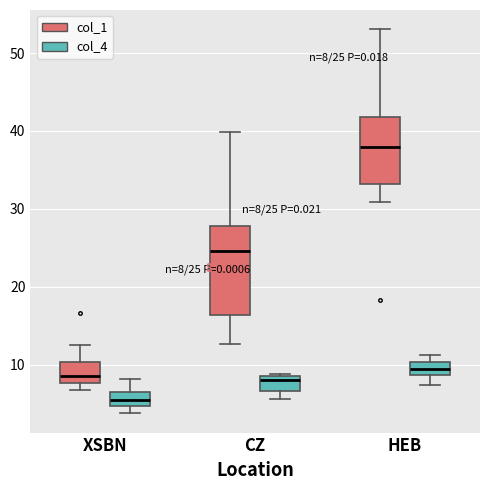

Which box has the lowest median line?

XSBN (col_4)